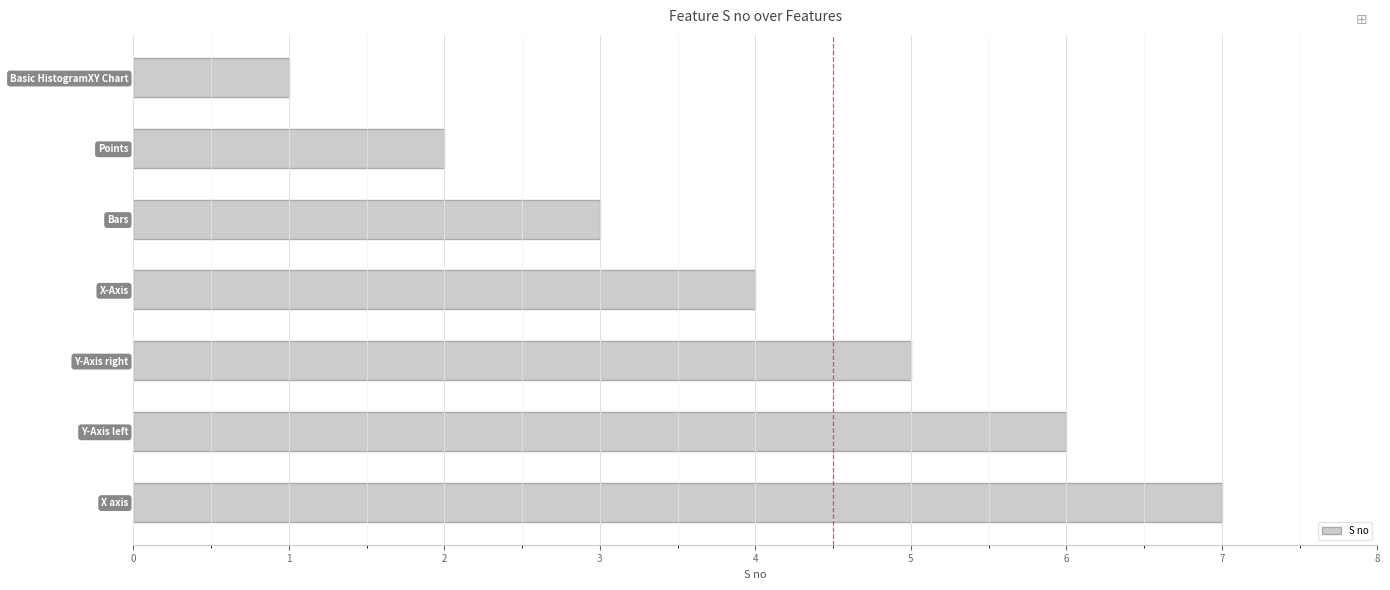

Rank the categories by value from lowest to highest.

Basic HistogramXY Chart, Points, Bars, X-Axis, Y-Axis right, Y-Axis left, X axis